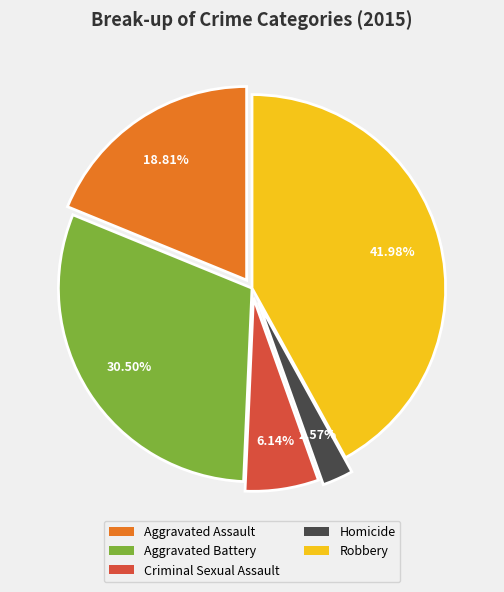

Rank the categories by value from highest to lowest.

Robbery, Aggravated Battery, Aggravated Assault, Criminal Sexual Assault, Homicide